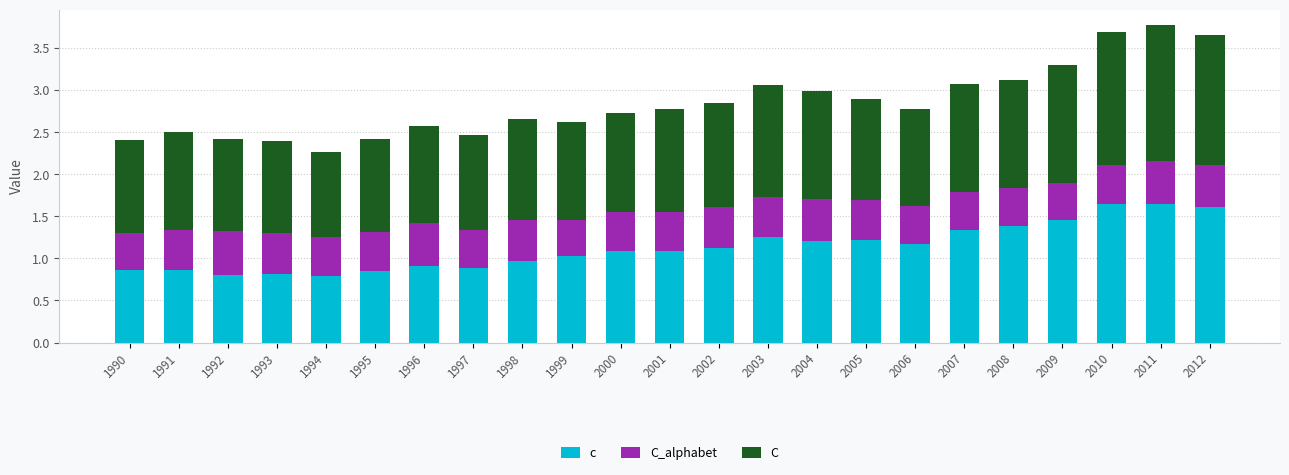

What is the total value across all series at 1991?

2.5